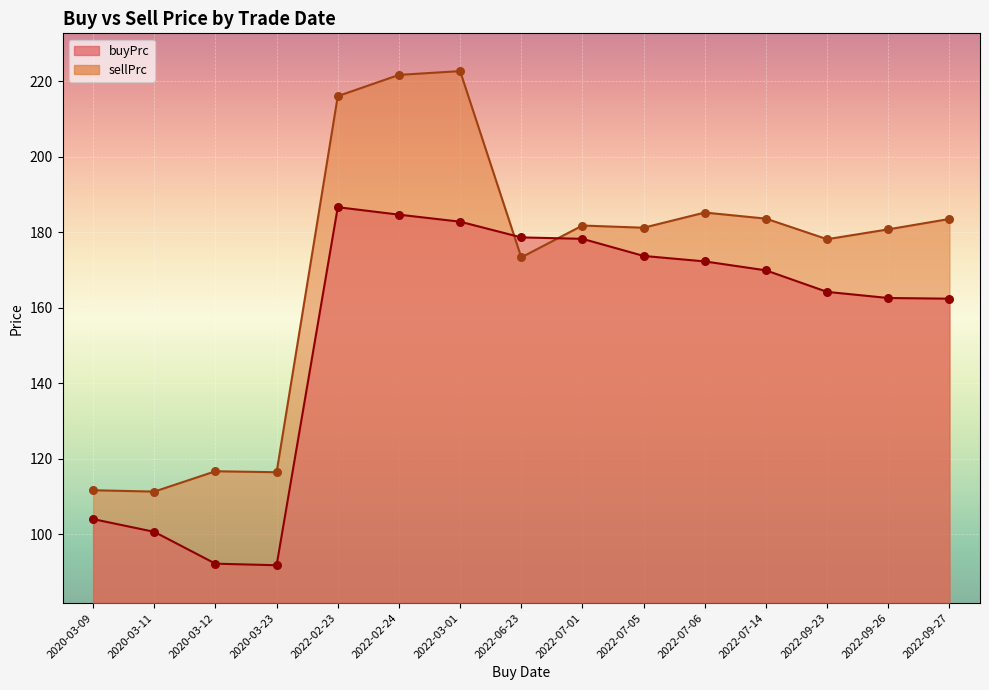

At how many categories does at least one series exceed 202?

3